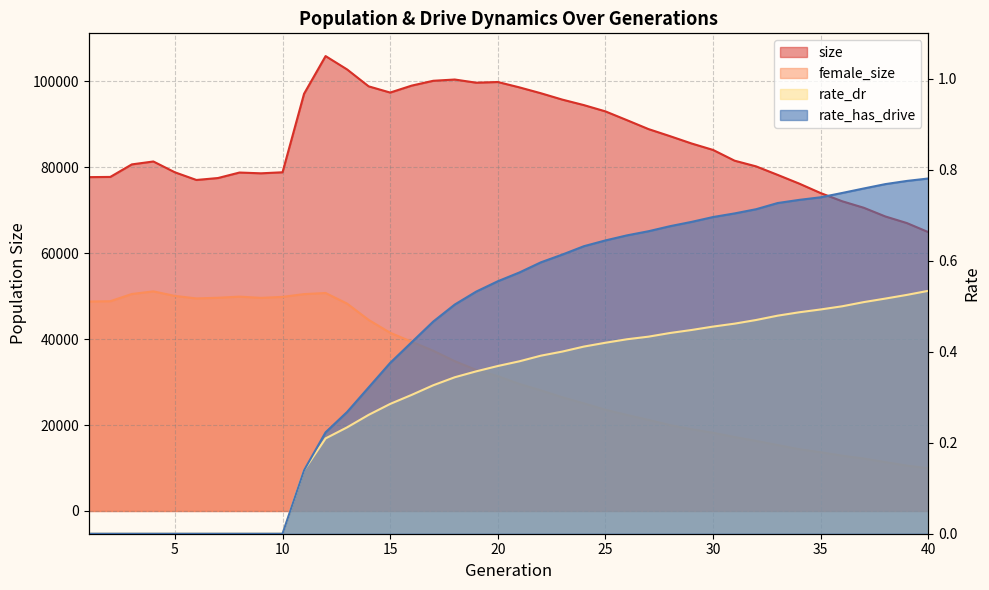

At which label does size first exceed 84046?

11